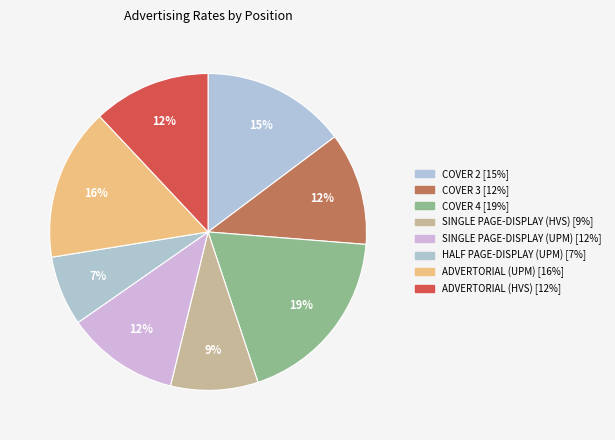

What percentage is the COVER 2 slice, to the nearest percent?

15%